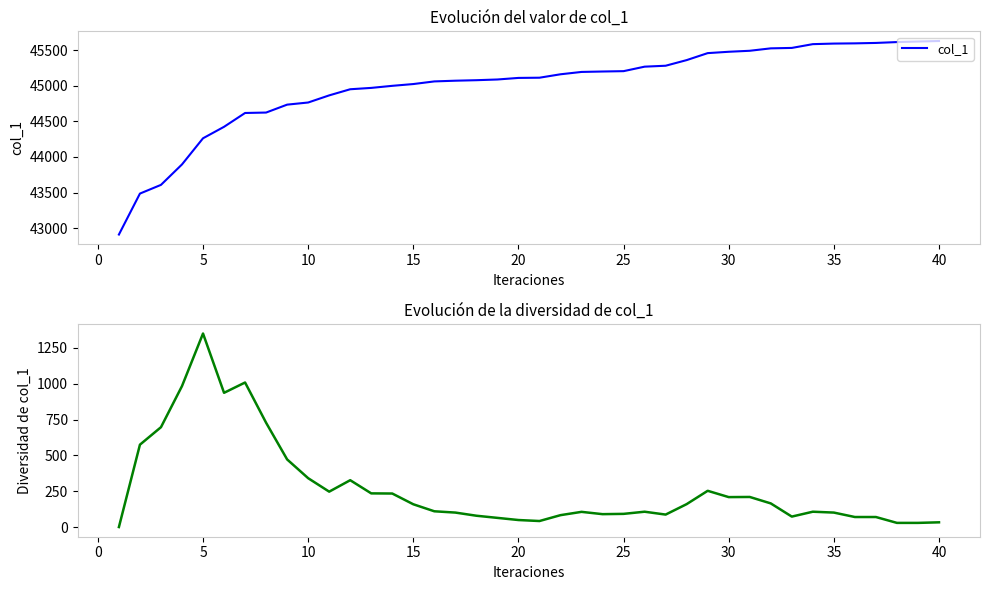

Reading left to right, what are all the values shown in this chart?

col_1: 42911	43486	43608	43895	44262	44423	44617	44623	44734	44764	44864	44950	44969	44998	45023	45060	45070	45077	45087	45109	45112	45160	45193	45199	45204	45267	45280	45359	45457	45476	45490	45524	45530	45583	45591	45594	45600	45612	45620	45627
Diversidad col_1: 0	575	697	984	1351	937	1009	728	472	341	247	327	235	234	159	110	101	79	64	49	42	83	106	90	92	107	87	160	253	209	210	165	73	107	101	70	70	29	29	33